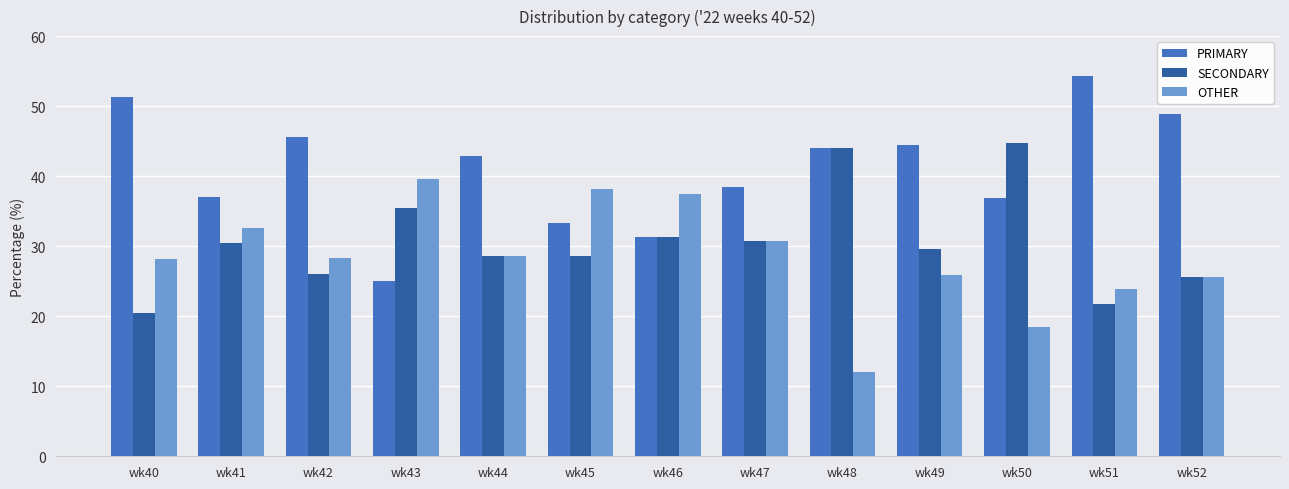

Which category has the lowest value in the PRIMARY series?

wk43